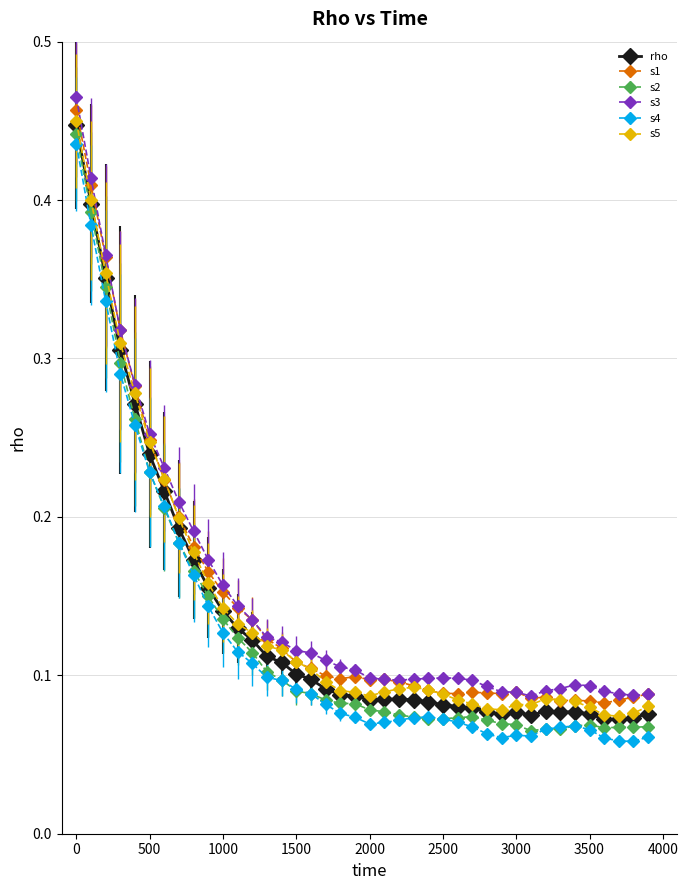

At how many categories does at least one series exceed 0?

40